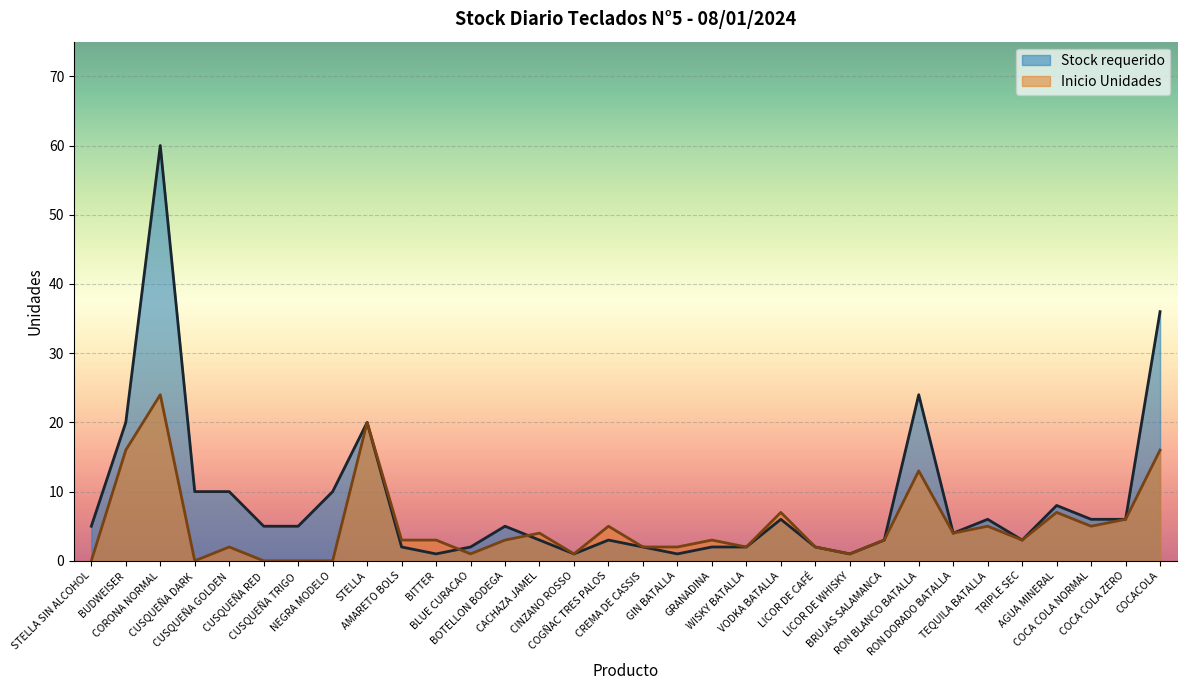

What is the value of the Stock requerido point at the 10th from the left?

2